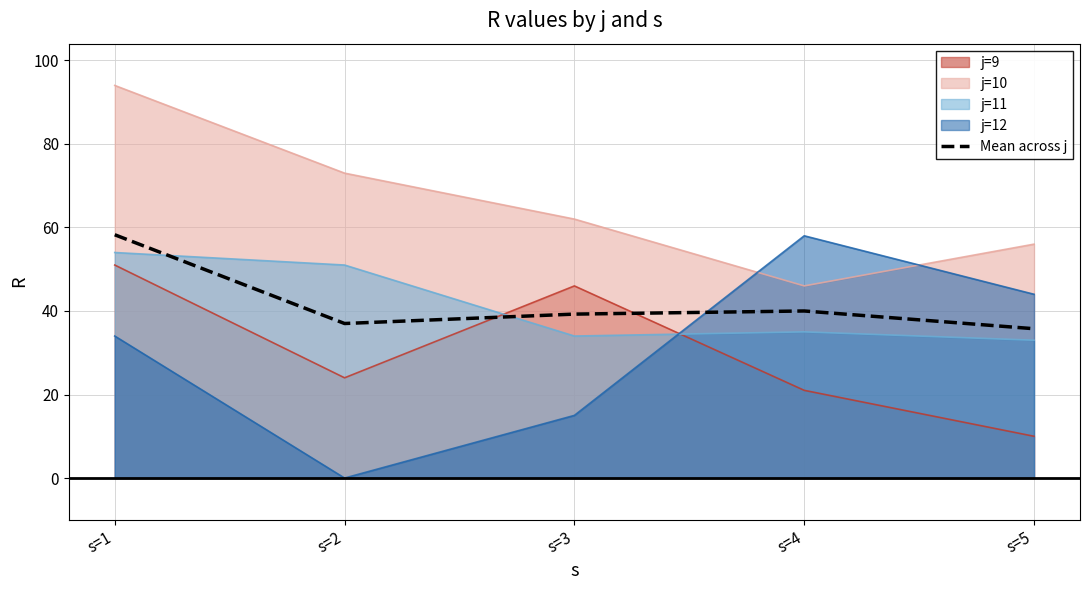

List the labels in order of value, largest first.

s=1, s=4, s=3, s=2, s=5